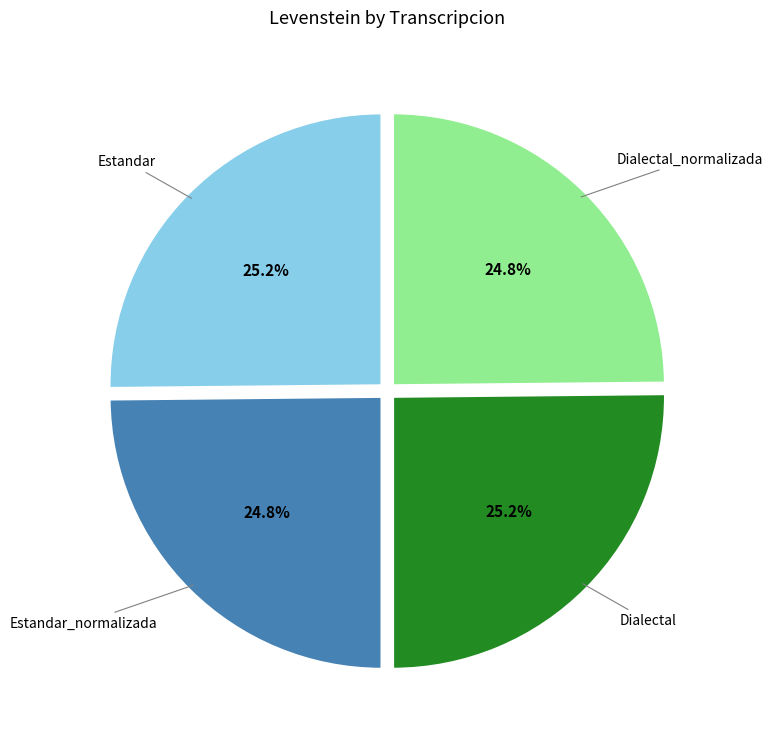

To the nearest percent, what portion does Dialectal_normalizada represent?

25%